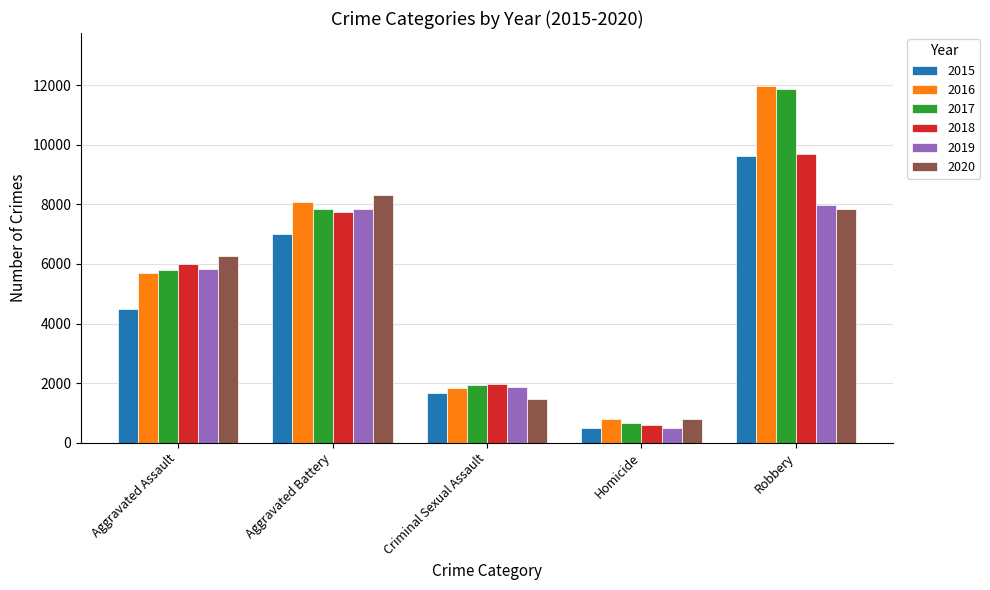

Are the bars horizontal?

No